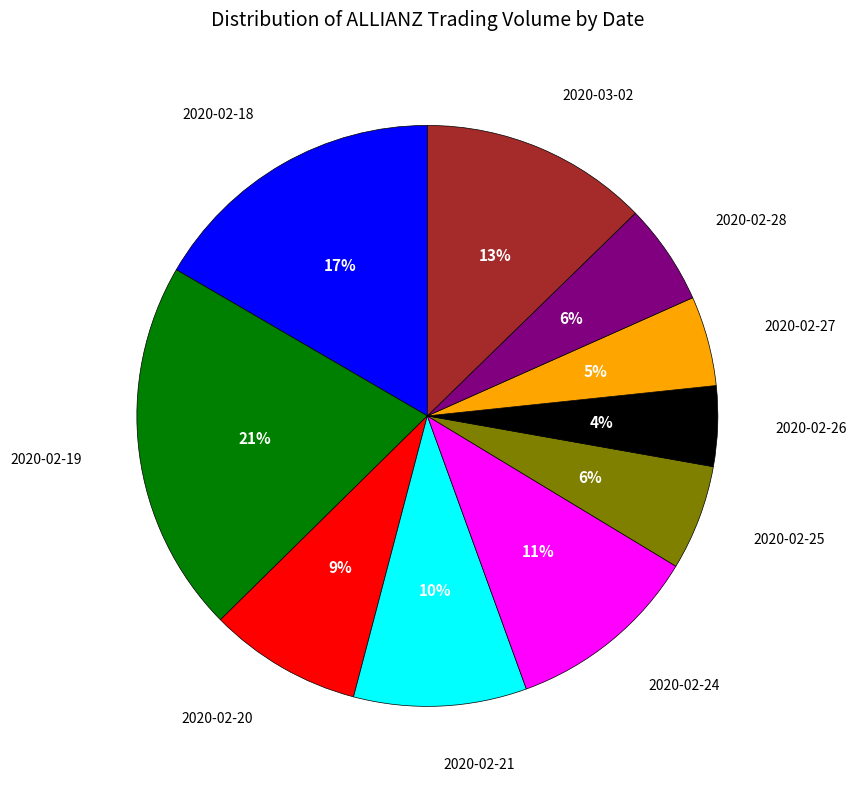

Is there any slice that represents more than half of the pie?

No